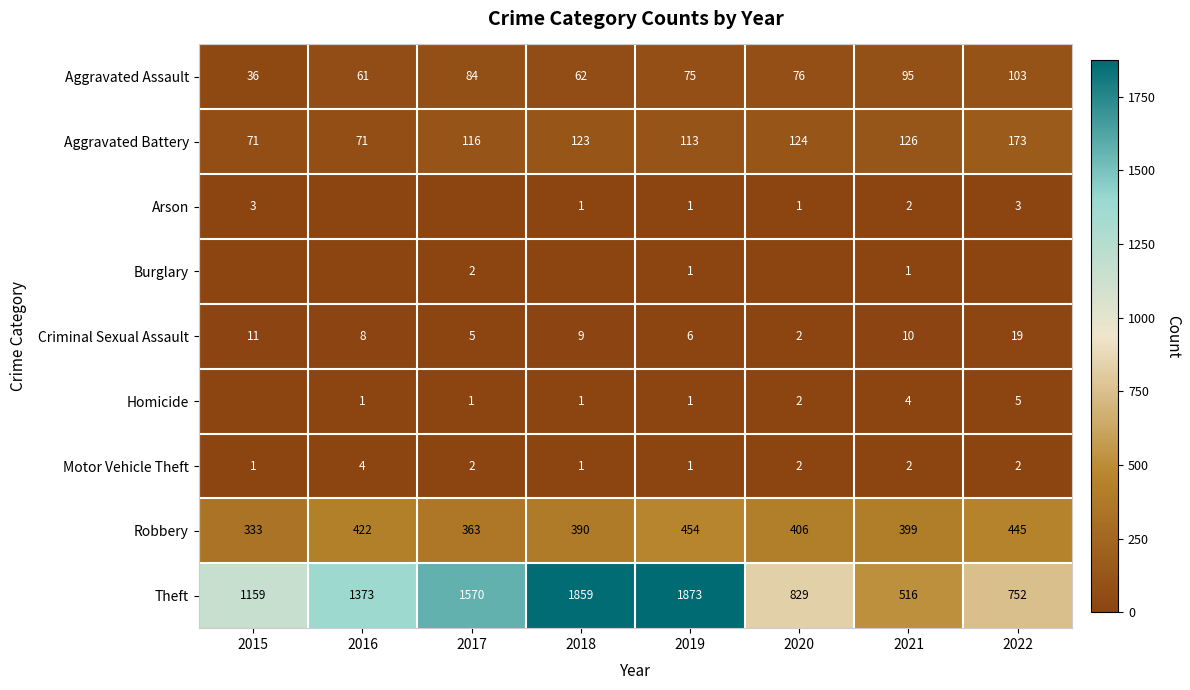

What is the difference between the maximum and minimum values in the Robbery series?

121